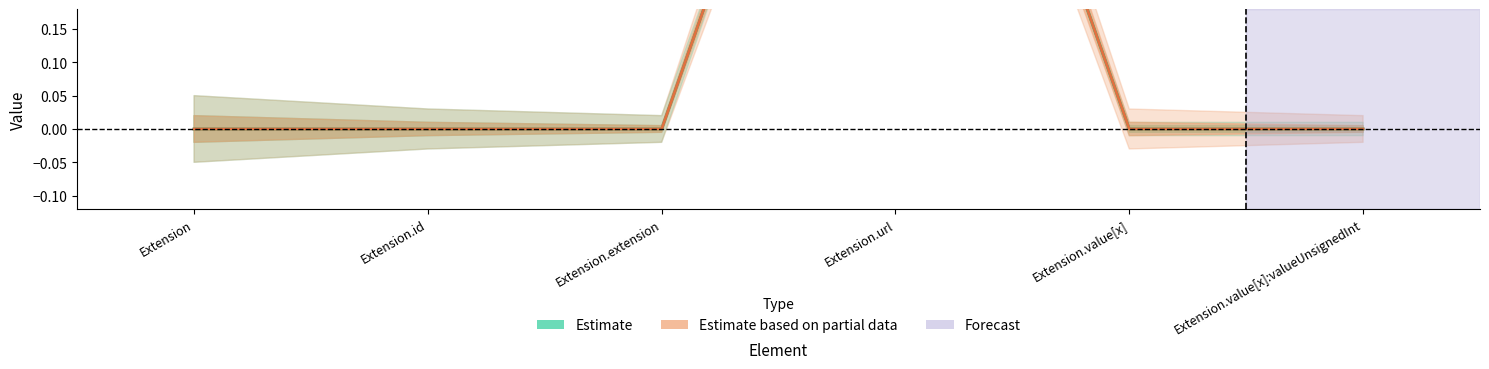

Reading left to right, transcribe all the data shown in this chart.

Min (Estimate): Extension=0	Extension.id=0	Extension.extension=0	Extension.url=1	Extension.value[x]=0	Extension.value[x]:valueUnsignedInt=0
Base Min (Estimate based on partial data): Extension=0	Extension.id=0	Extension.extension=0	Extension.url=1	Extension.value[x]=0	Extension.value[x]:valueUnsignedInt=0